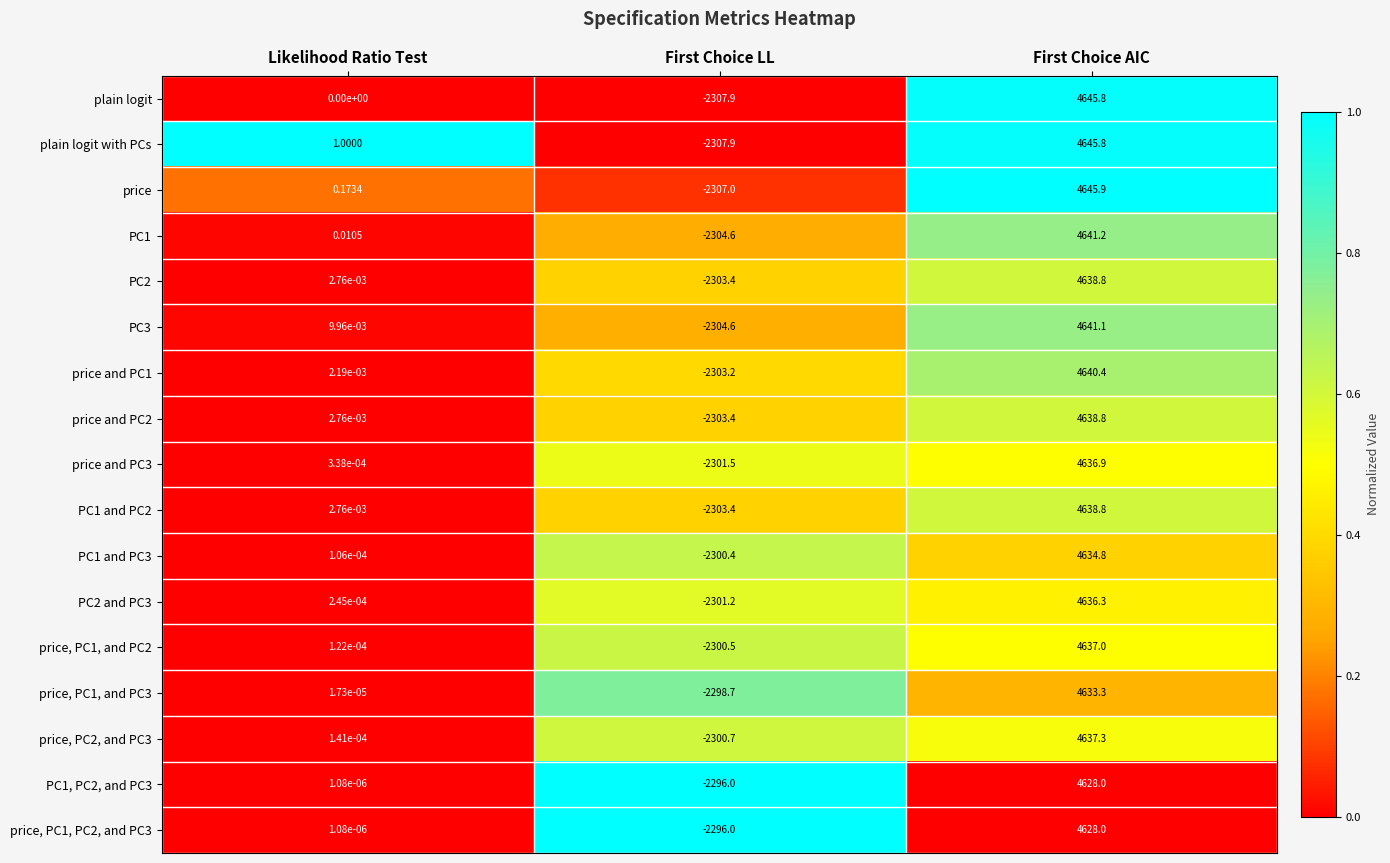

Between Likelihood Ratio Test and First Choice AIC, which series saw the biggest shift?

plain logit